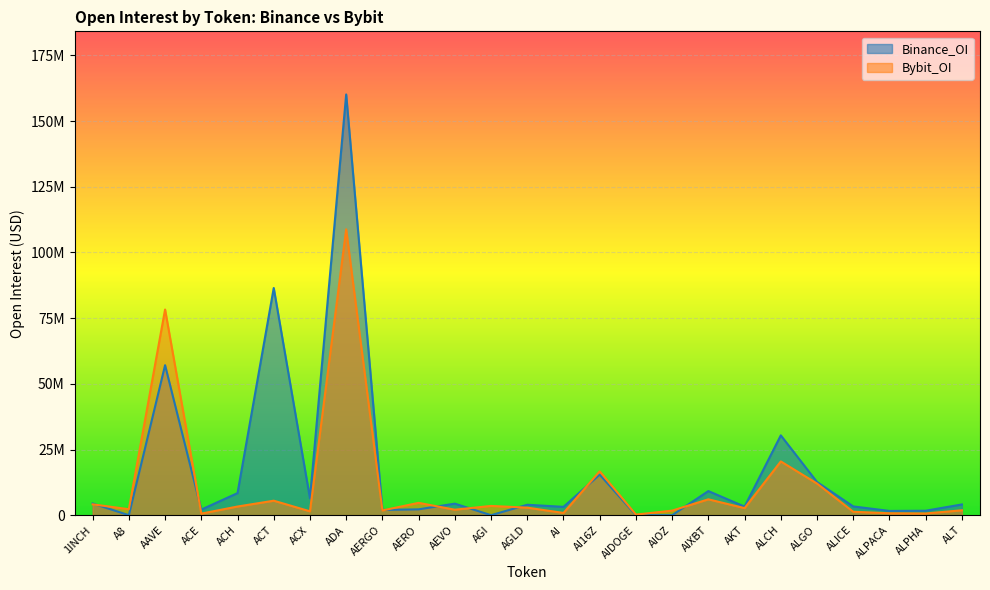

Which has a higher value, AKT or ACH?

ACH